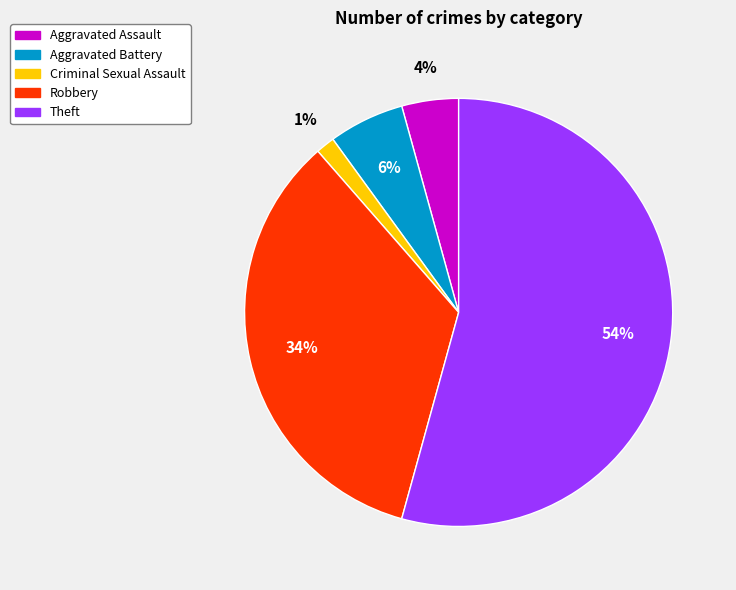

Is it true that Robbery is 34% of the pie?

True